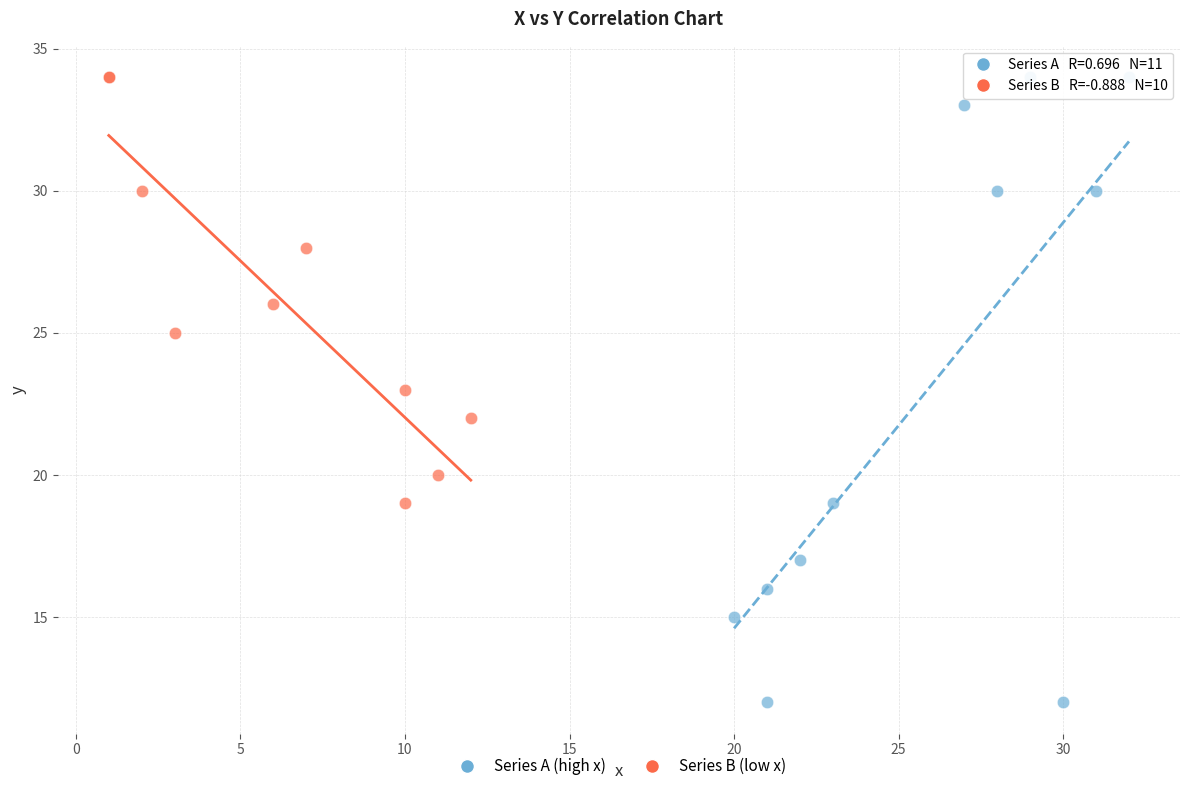

Which series has the widest spread of Y values?

Series A (high x)